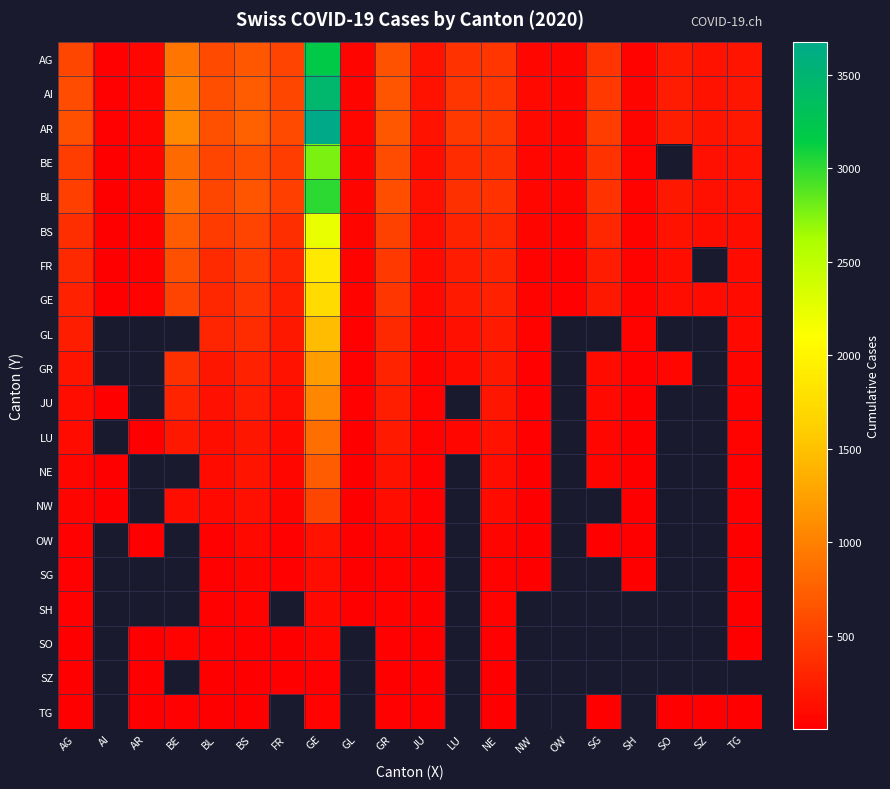

Is the value of SH at GL greater than the value of GR at JU?

No